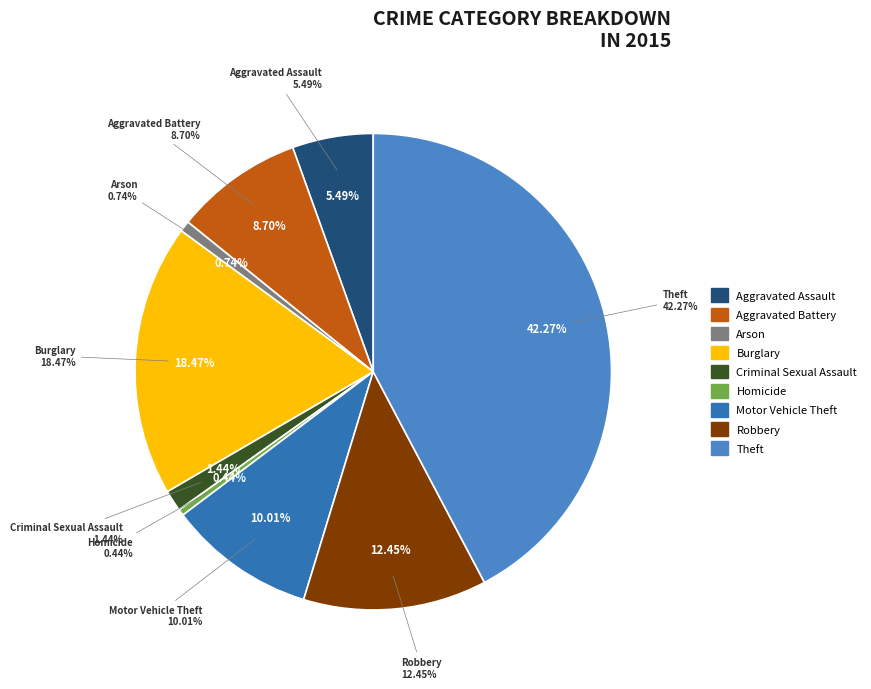

Which category has the biggest portion of the pie?

Theft